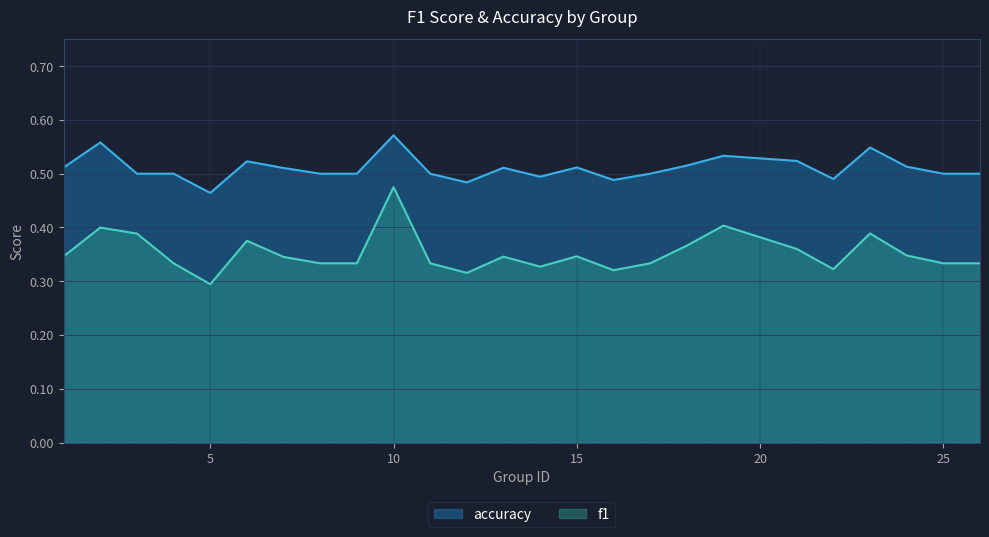

Count the number of data series in this chart.

2